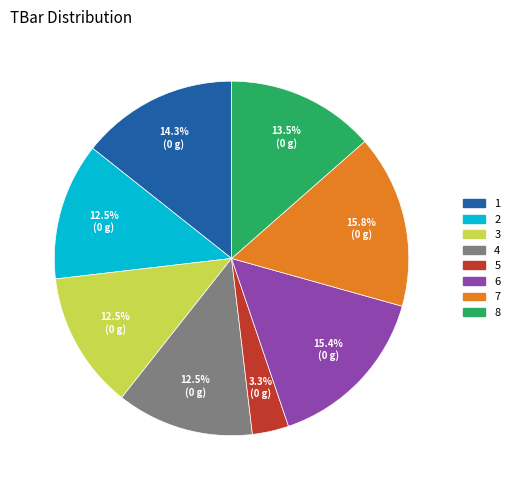

Does 6 account for over 50% of the chart?

No